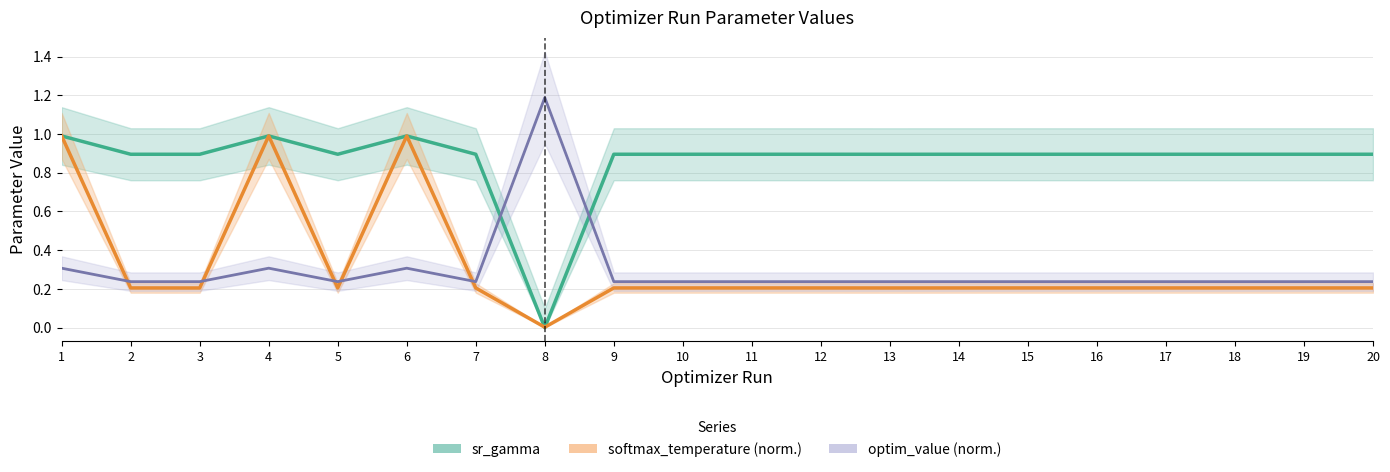

True or false: softmax_temperature (normalized) has more than 0 points higher than both neighbors.

True